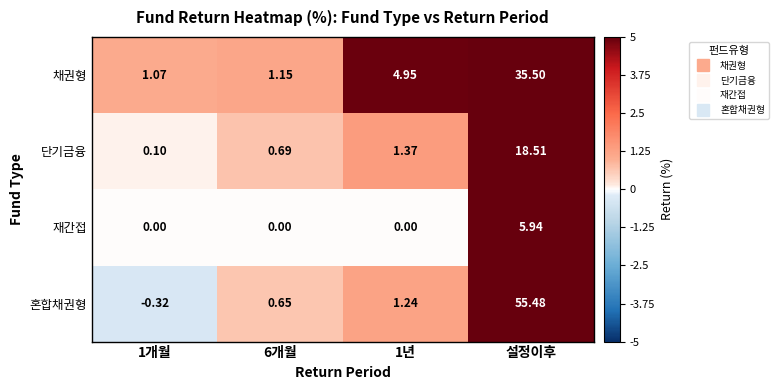

At which label does 재간접 reach its peak?

설정이후